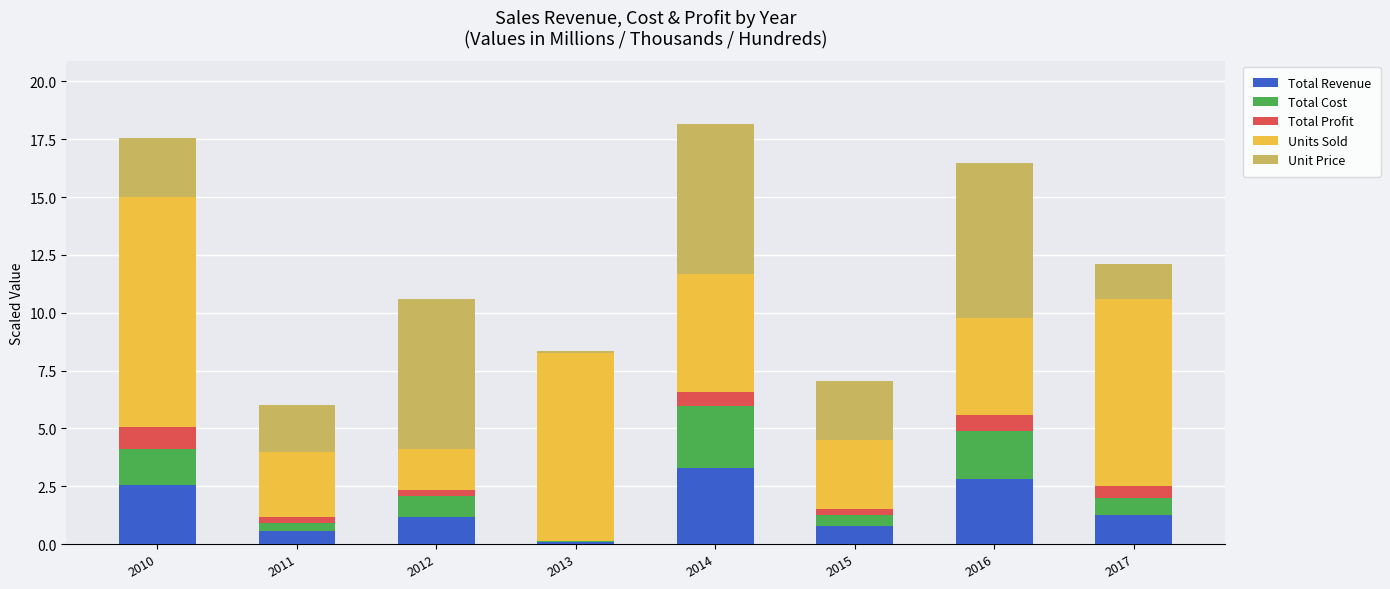

At which label does Total Revenue reach its peak?

2014